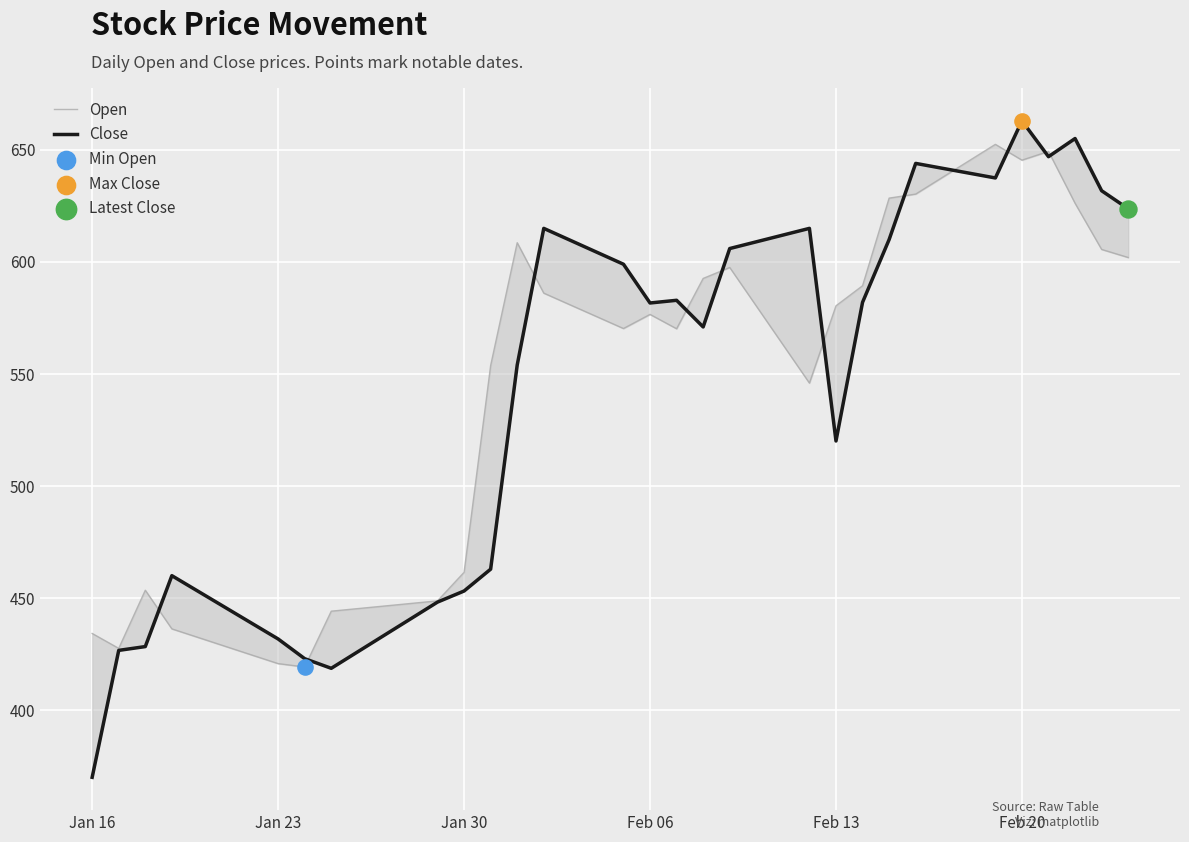

Which series has the largest total across all categories?

Close